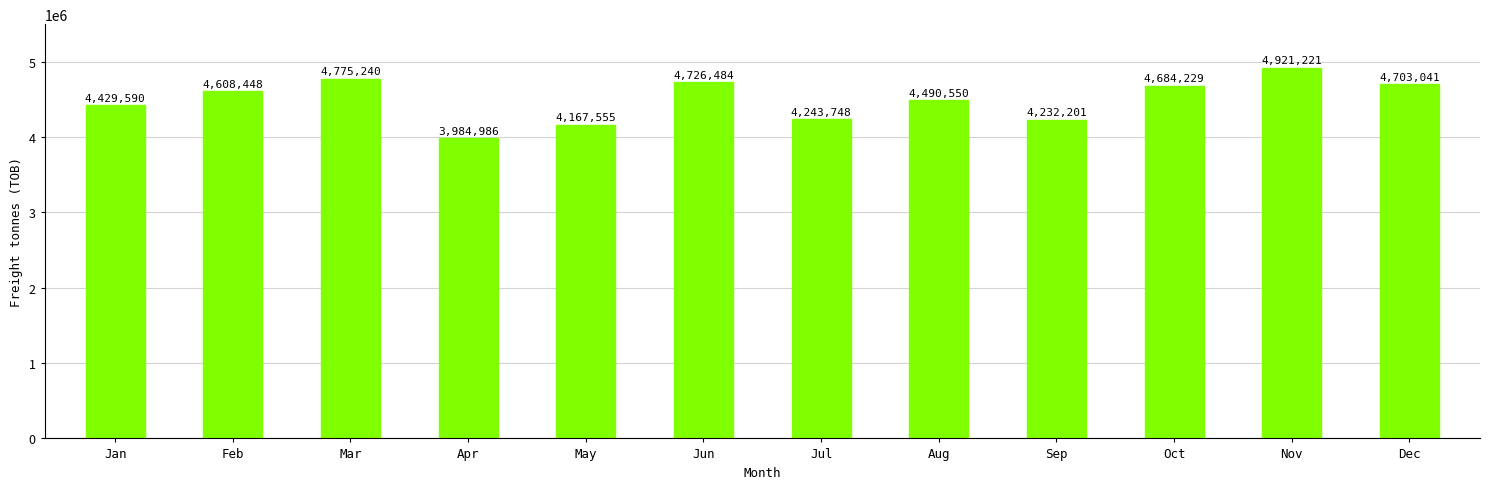

Rank the categories by value from lowest to highest.

Apr, May, Sep, Jul, Jan, Aug, Feb, Oct, Dec, Jun, Mar, Nov